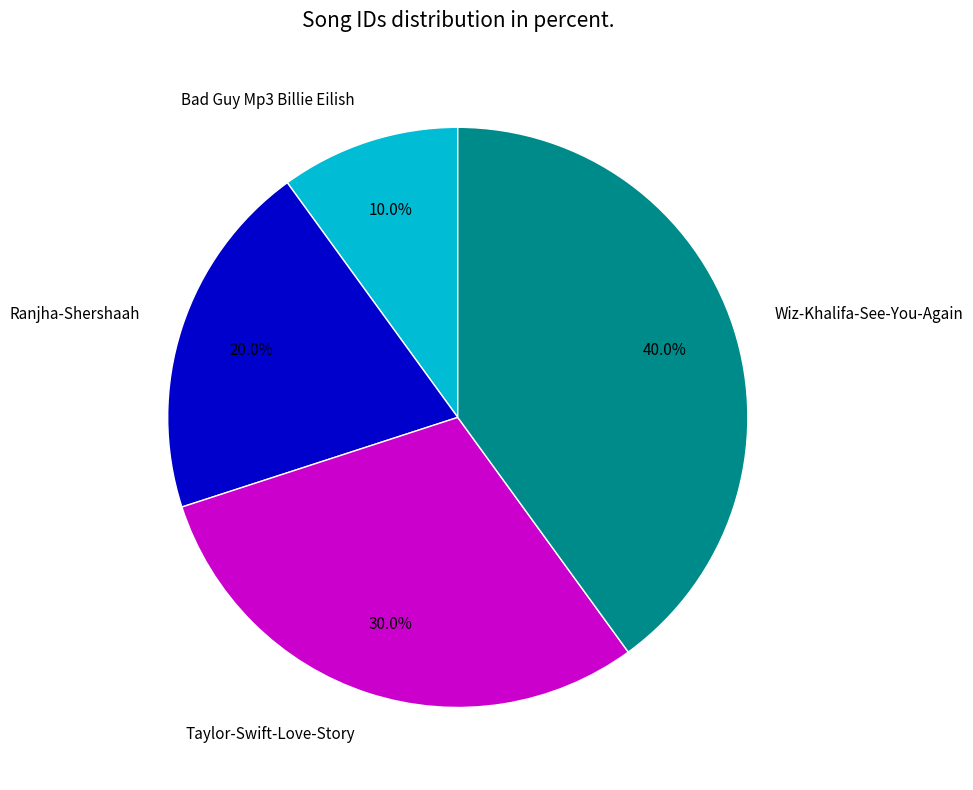

Which category has the biggest portion of the pie?

Wiz-Khalifa-See-You-Again